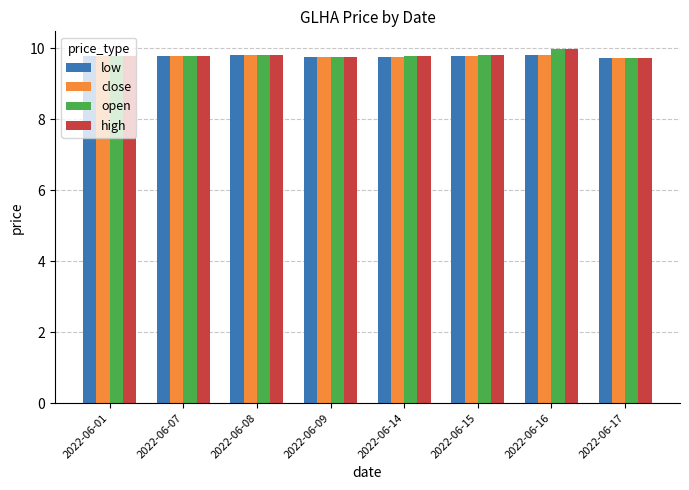

What are all the series names shown in the legend?

low, close, open, high